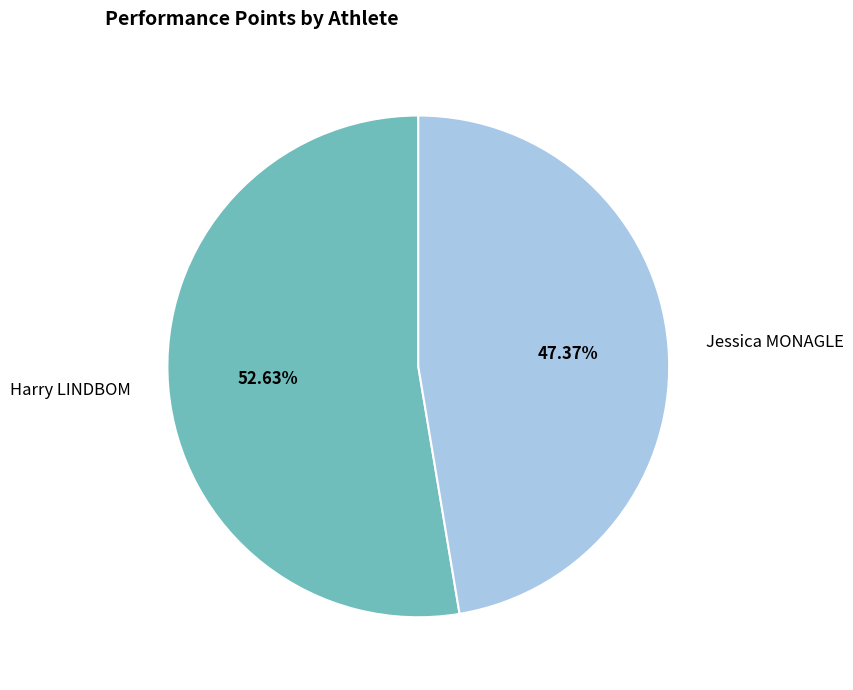

The Jessica MONAGLE slice represents 47% of the pie. True or false?

True